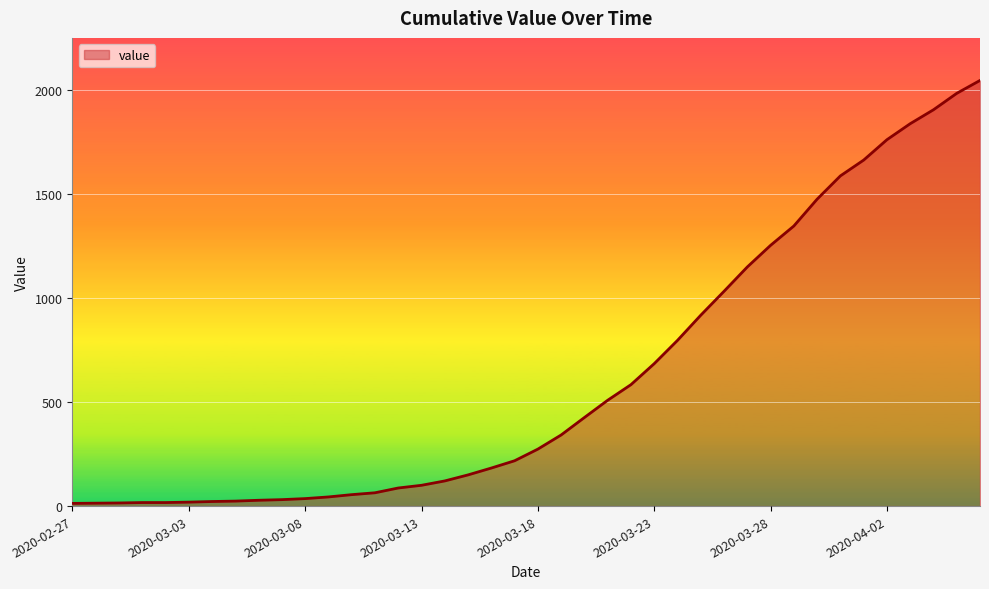

What is the difference between the maximum and minimum values?

2034